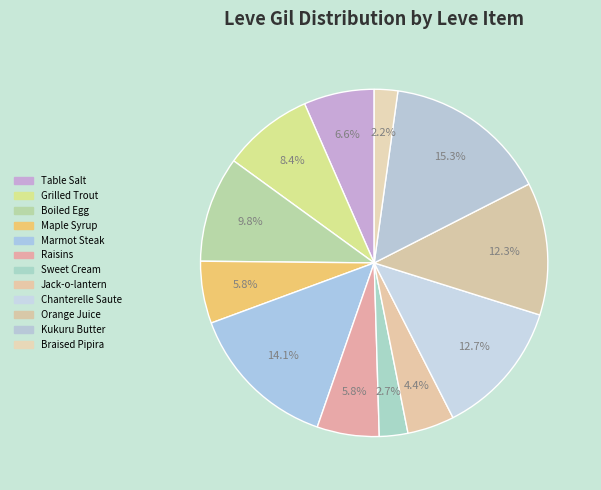

Count the number of slices in the pie.

12